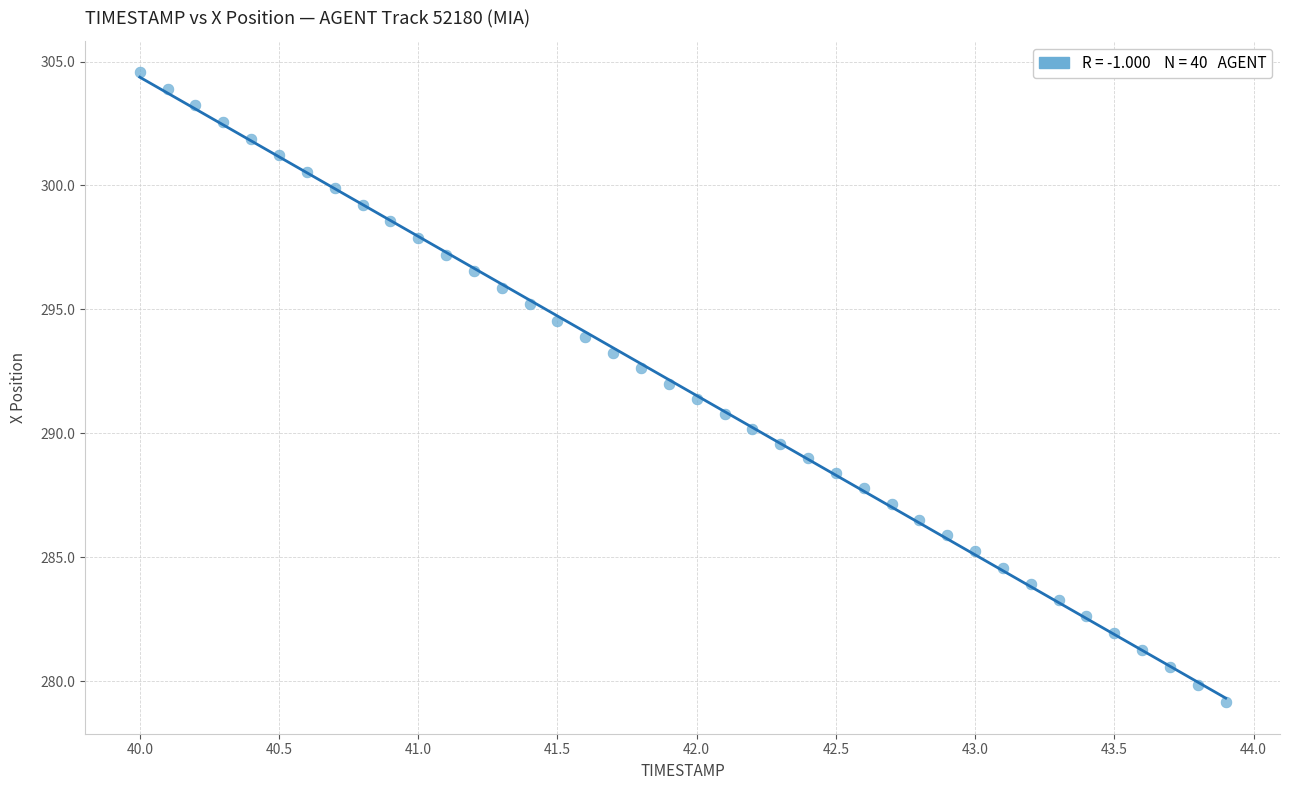

What is the range of Y values (max minus min)?

25.4